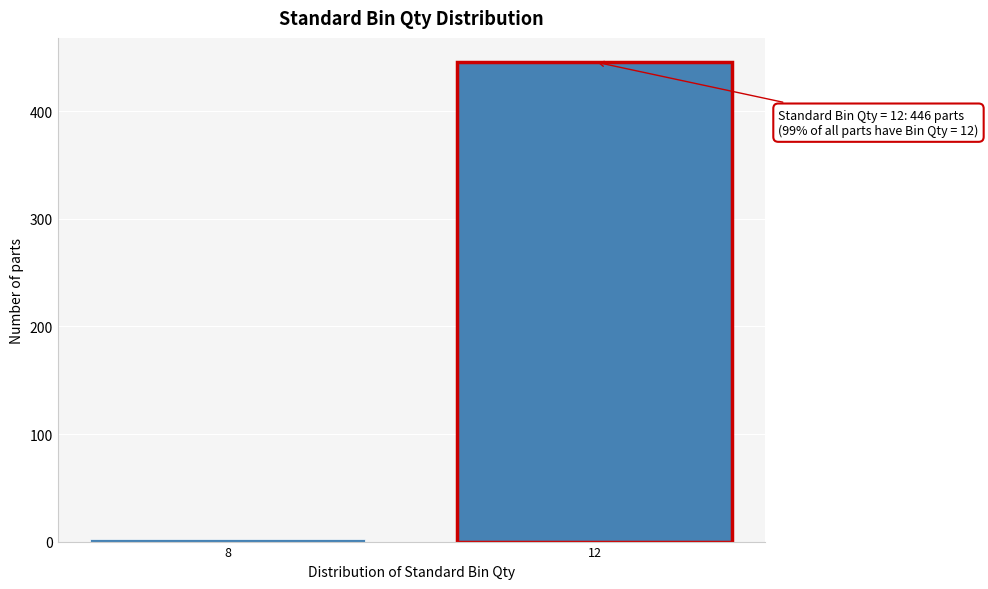

Reading left to right, extract all data points from this chart.

2	446